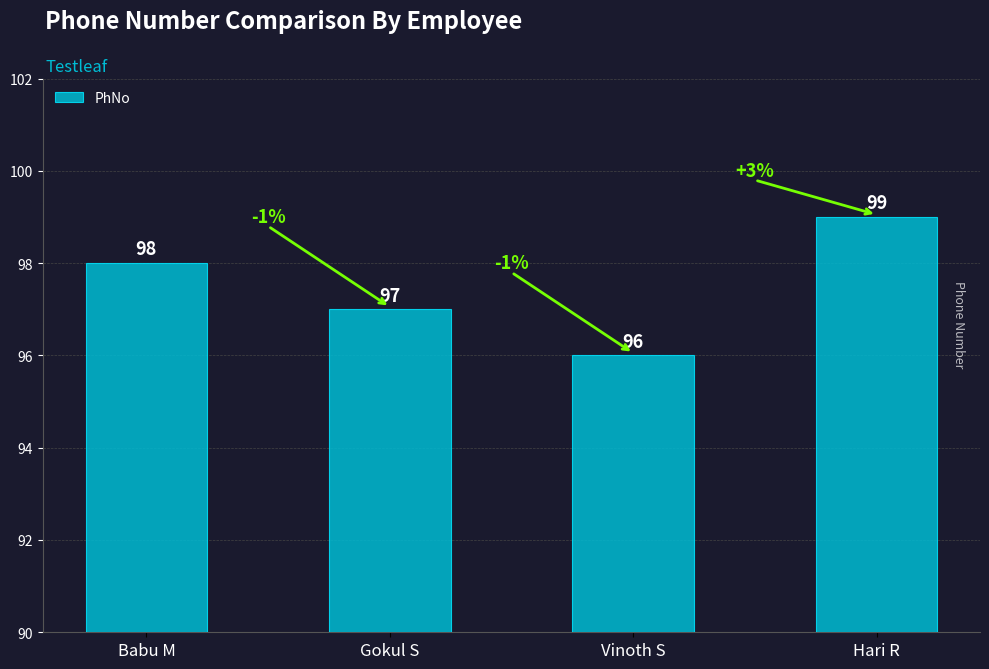

What is the label of the 3rd bar from the right?

Gokul S